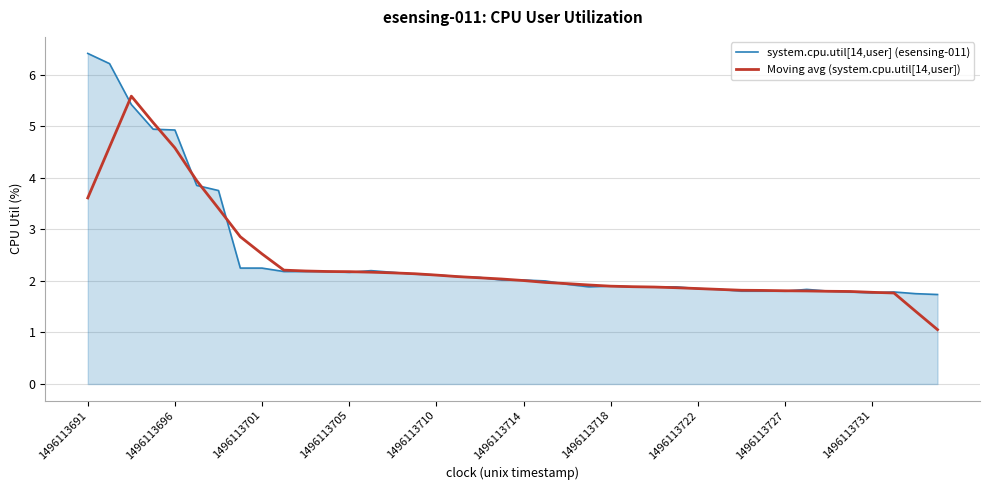

Which series has the widest spread of values?

system.cpu.util[14,user] (esensing-011)